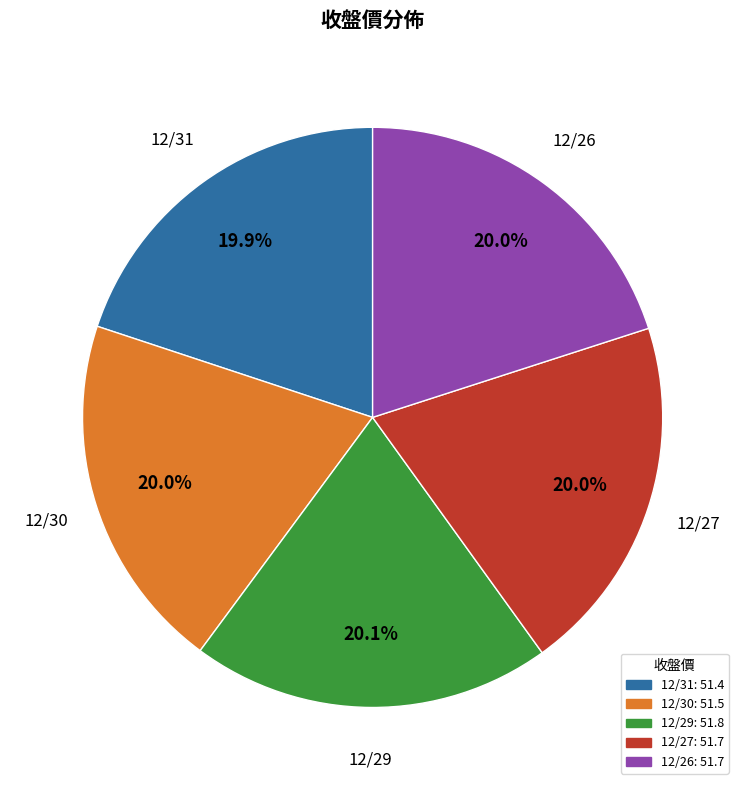

Is there a majority slice in this chart?

No